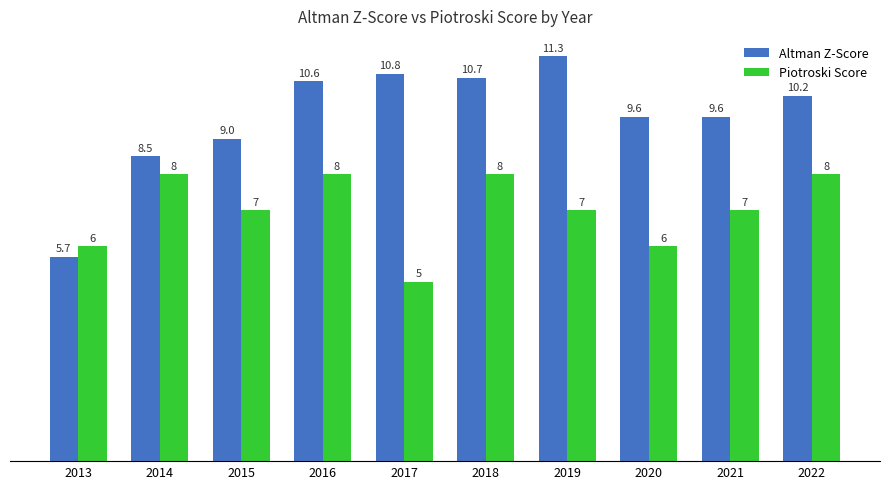

The Altman Z-Score series shows 7.1 at 2016. True or false?

False